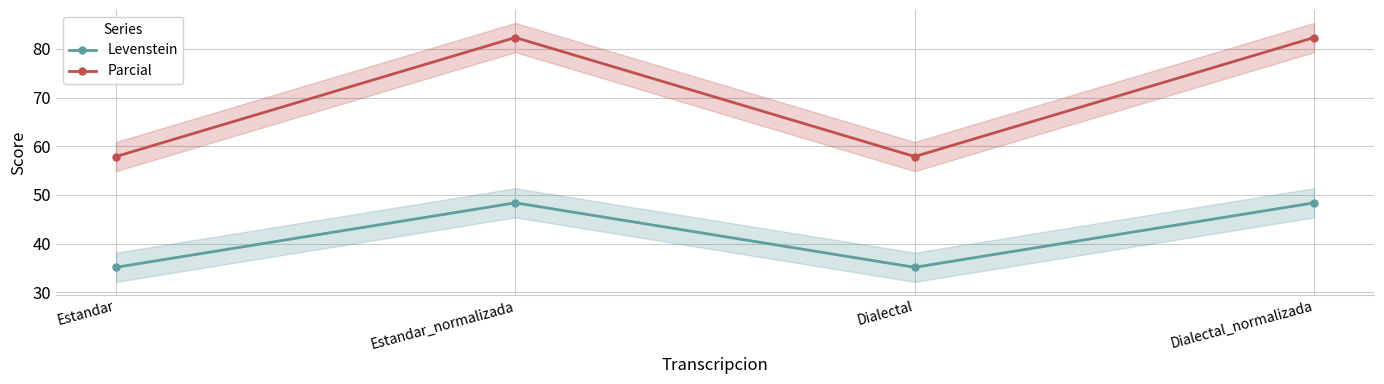

How many lines are shown in the chart?

2